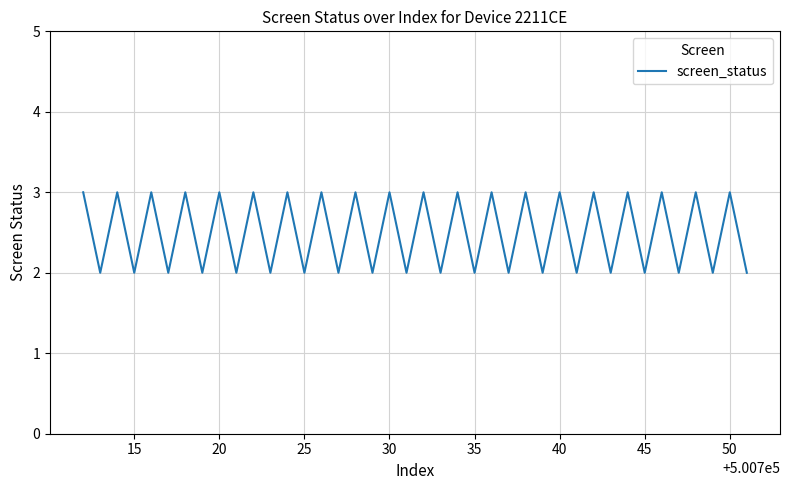

What is the maximum value shown in the chart?

3